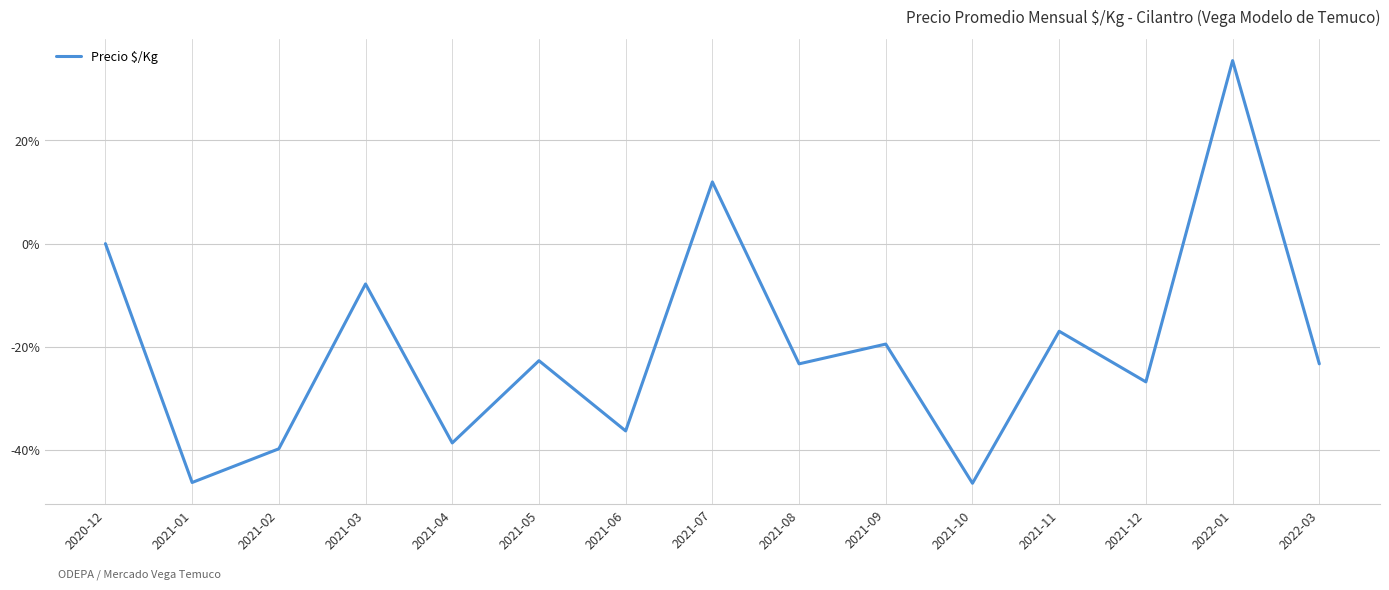

What is the change in value from 2021-07 to 2021-10?

-58.4